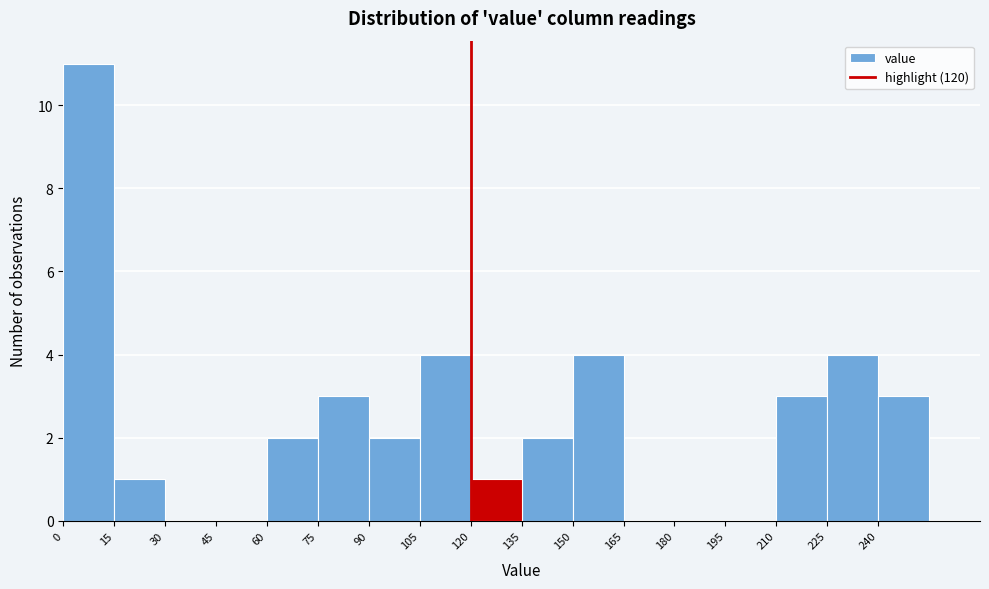

How tall is the bar that spans 120 to 135 on the x-axis? Neither the bar edges nor the heights are printed on the chart, so give them approximately, as read against the axes.

1